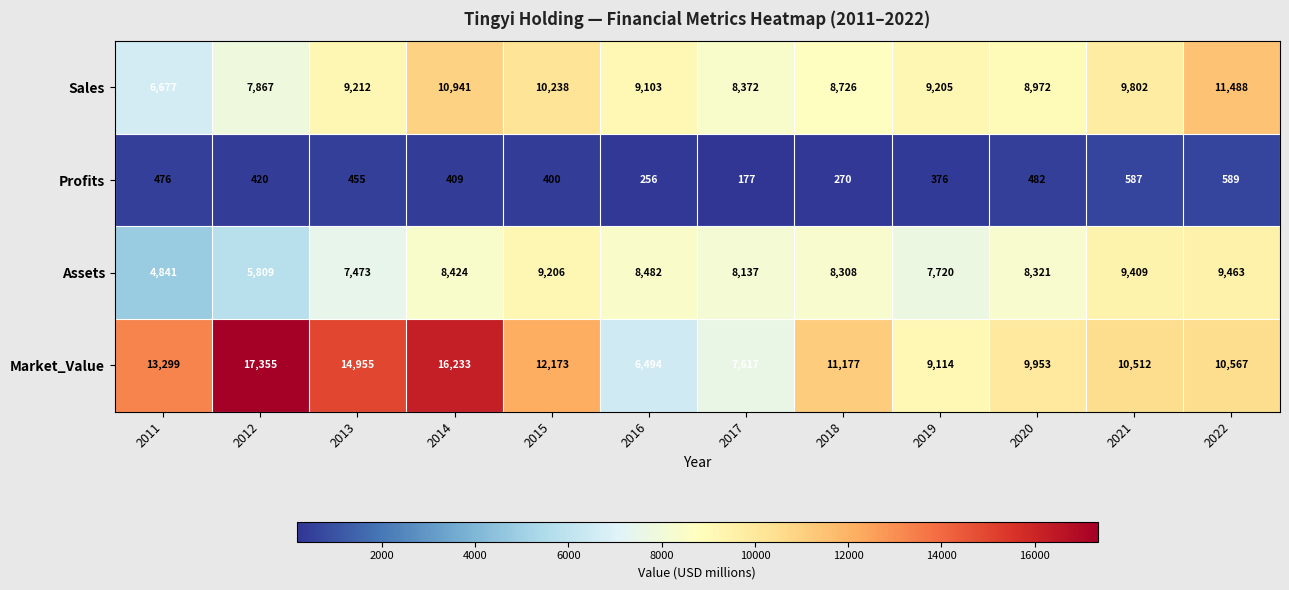

Which category has the highest value across all series?

2012